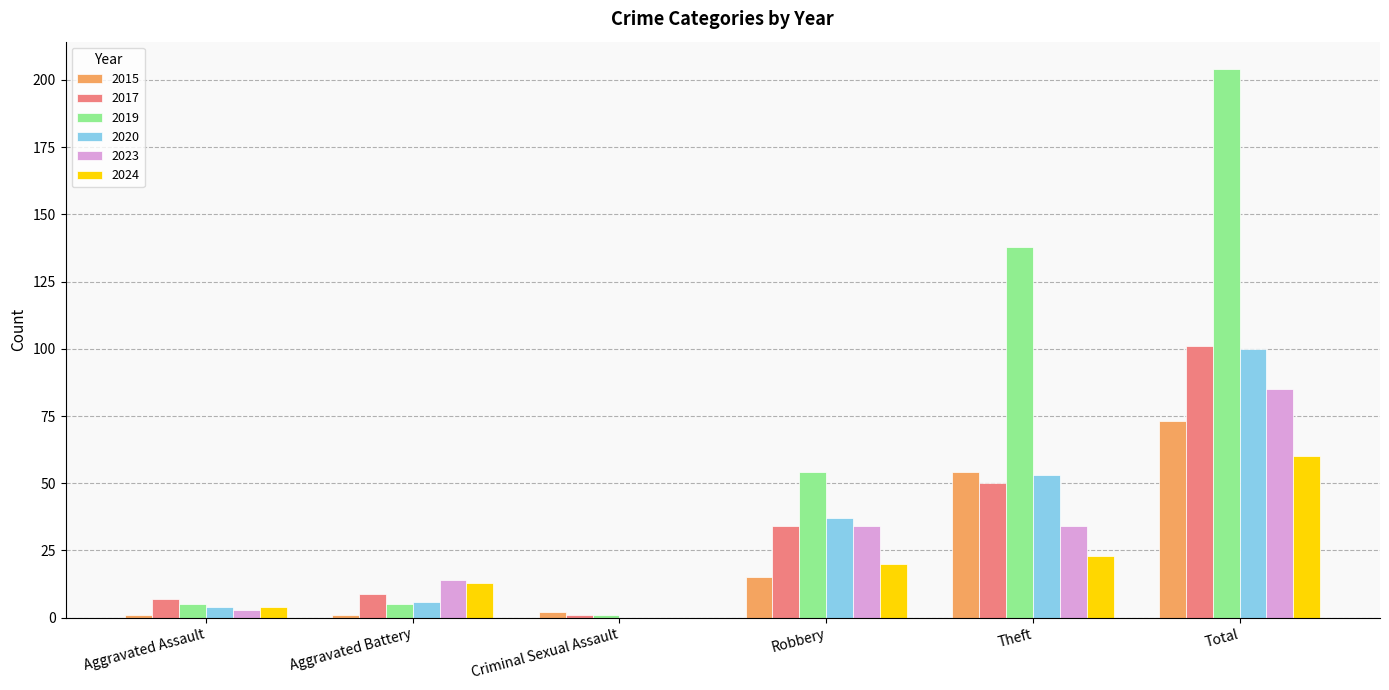

What is the approximate value of 2024 at Theft?

23